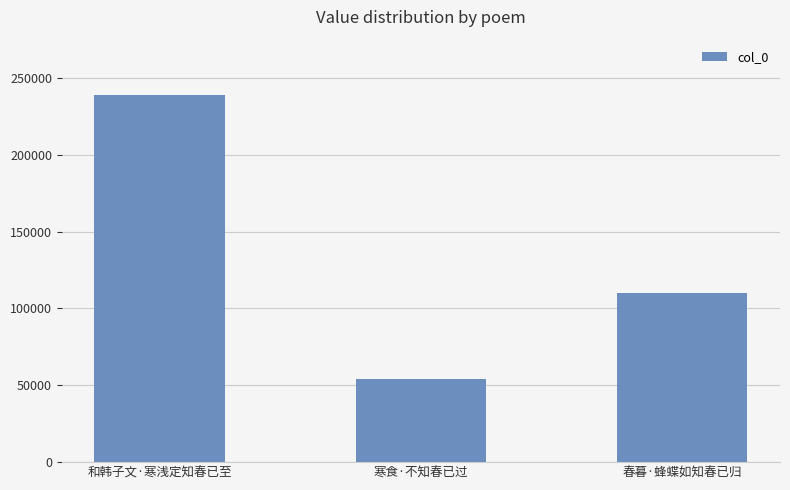

What is the label of the 2nd bar from the left?

寒食·不知春已过